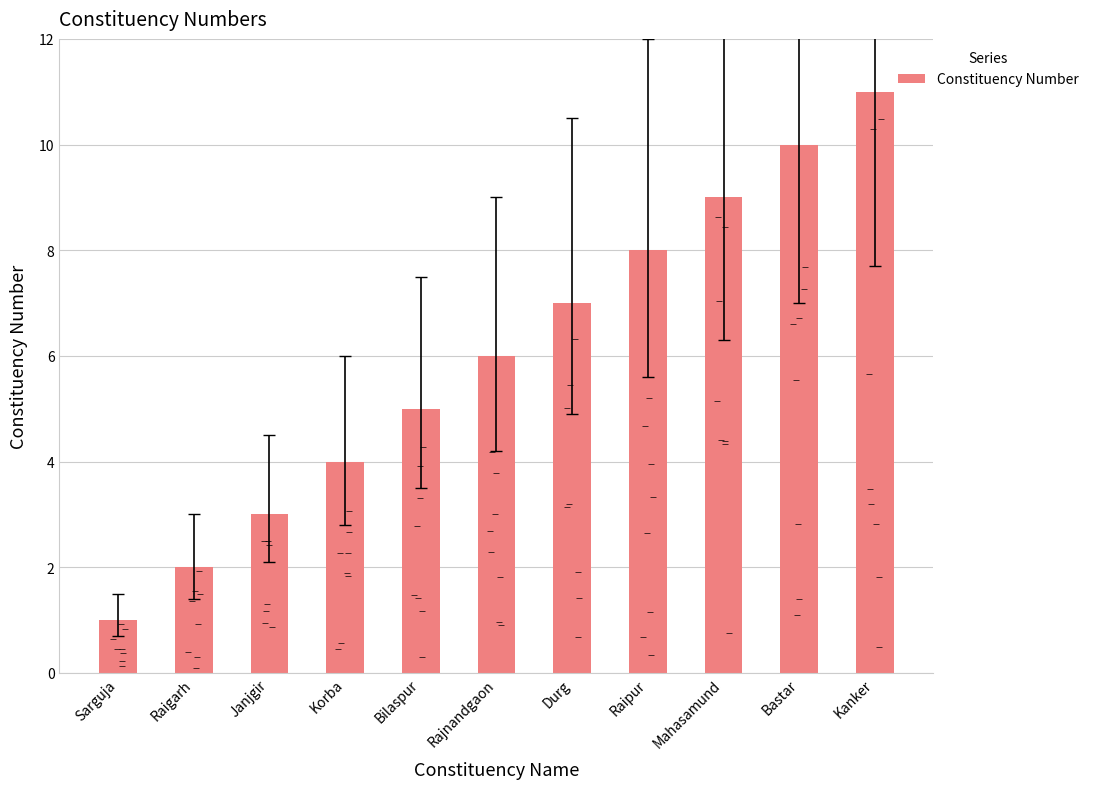

Approximately how many times larger is the value at Raipur compared to Raigarh?

4.0